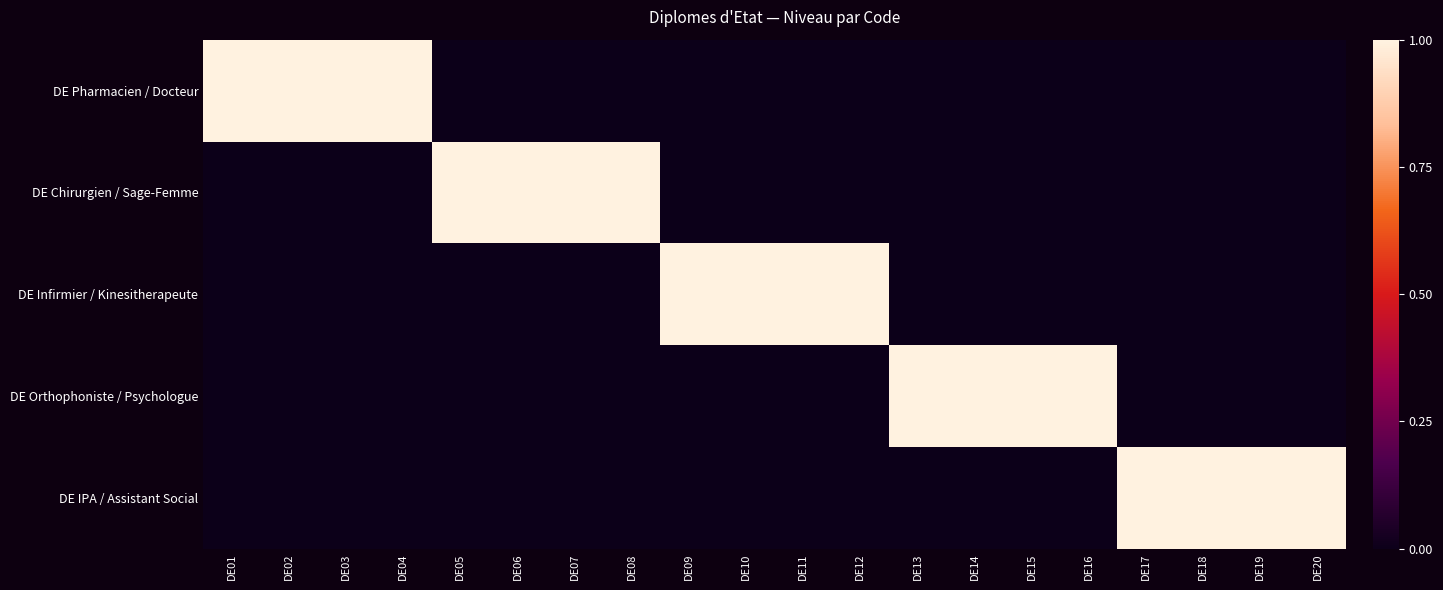

Reading left to right, list all the values displayed in this chart.

DE Pharmacien / Docteur: DE01=1	DE02=1	DE03=1	DE04=1	DE05=0	DE06=0	DE07=0	DE08=0	DE09=0	DE10=0	DE11=0	DE12=0	DE13=0	DE14=0	DE15=0	DE16=0	DE17=0	DE18=0	DE19=0	DE20=0
DE Chirurgien / Sage-Femme: DE01=0	DE02=0	DE03=0	DE04=0	DE05=1	DE06=1	DE07=1	DE08=1	DE09=0	DE10=0	DE11=0	DE12=0	DE13=0	DE14=0	DE15=0	DE16=0	DE17=0	DE18=0	DE19=0	DE20=0
DE Infirmier / Kinesitherapeute: DE01=0	DE02=0	DE03=0	DE04=0	DE05=0	DE06=0	DE07=0	DE08=0	DE09=1	DE10=1	DE11=1	DE12=1	DE13=0	DE14=0	DE15=0	DE16=0	DE17=0	DE18=0	DE19=0	DE20=0
DE Orthophoniste / Psychologue: DE01=0	DE02=0	DE03=0	DE04=0	DE05=0	DE06=0	DE07=0	DE08=0	DE09=0	DE10=0	DE11=0	DE12=0	DE13=1	DE14=1	DE15=1	DE16=1	DE17=0	DE18=0	DE19=0	DE20=0
DE IPA / Assistant Social: DE01=0	DE02=0	DE03=0	DE04=0	DE05=0	DE06=0	DE07=0	DE08=0	DE09=0	DE10=0	DE11=0	DE12=0	DE13=0	DE14=0	DE15=0	DE16=0	DE17=1	DE18=1	DE19=1	DE20=1